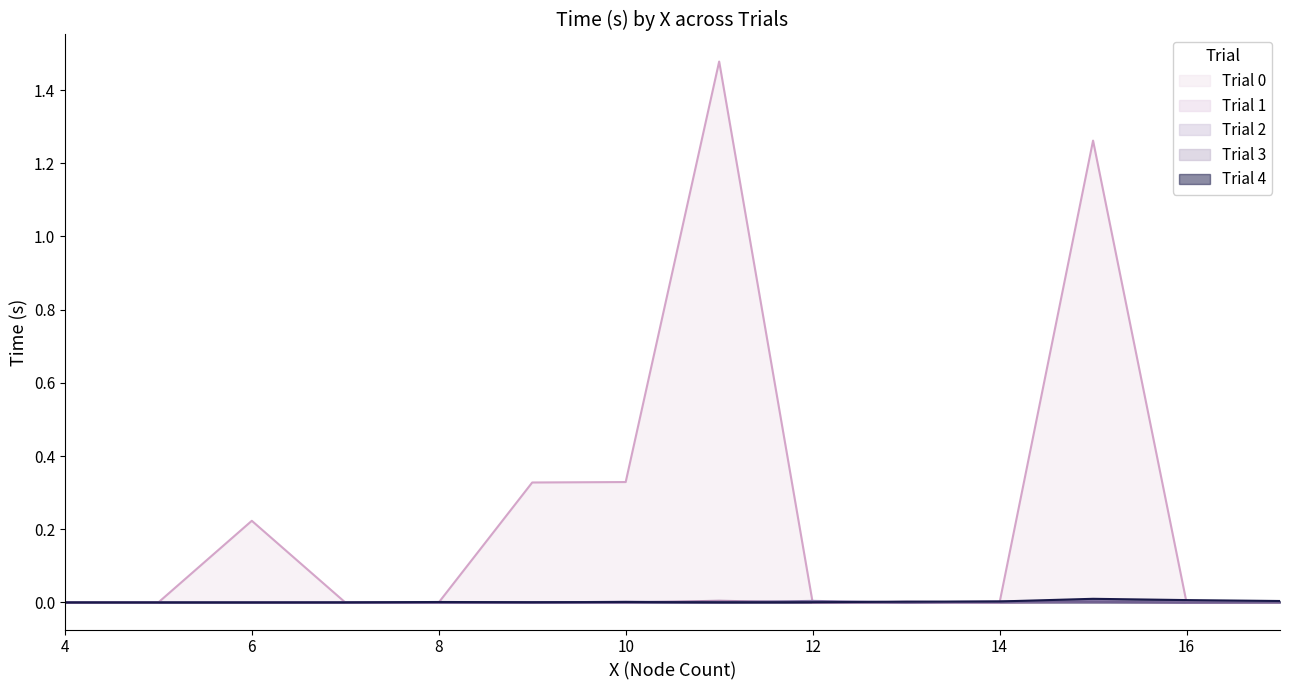

What is the maximum value shown in the chart?

1.5